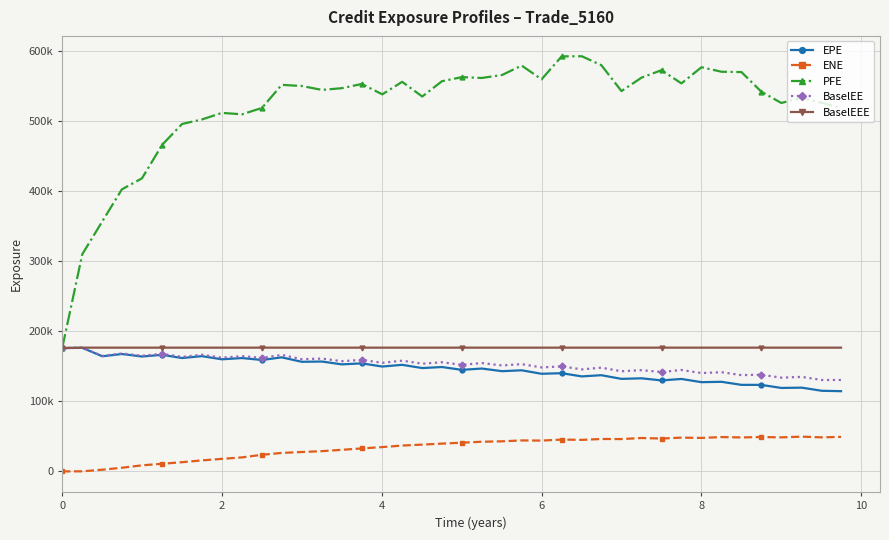

What are all the series names shown in the legend?

EPE, ENE, PFE, BaselEE, BaselEEE